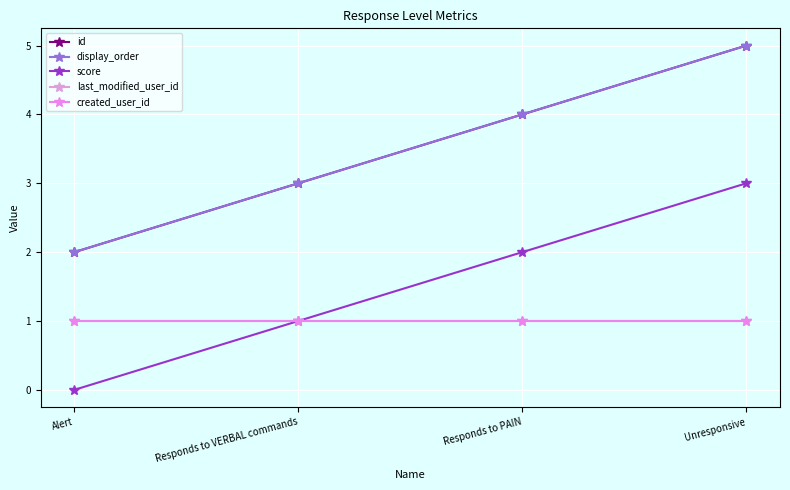

Which series changed the most between Responds to VERBAL commands and Unresponsive?

id